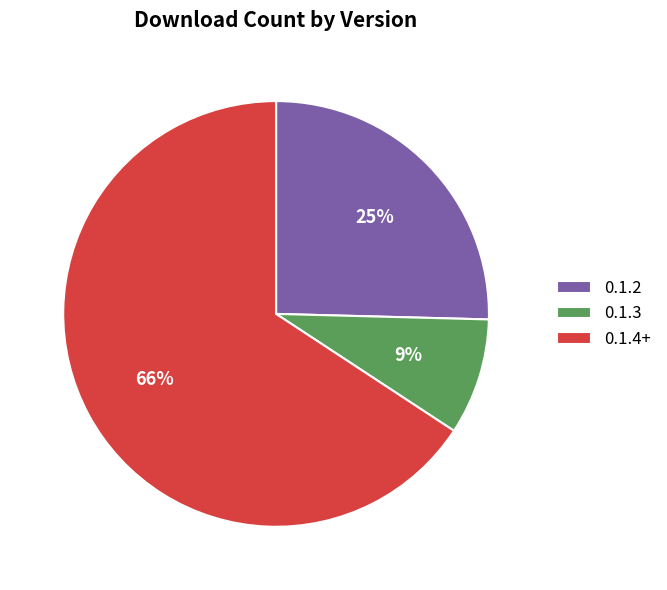

Do 0.1.2 and 0.1.4+ together represent more than half of the pie?

Yes